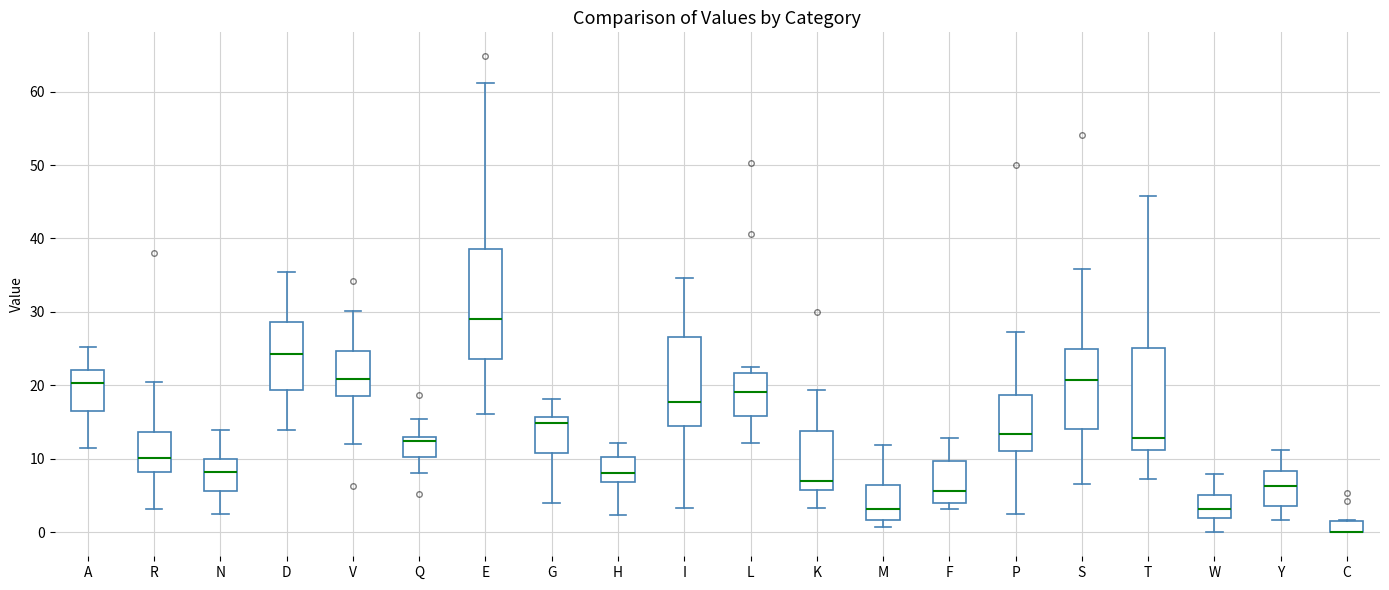

Reading left to right, read every box against the y-axis: the position of its median line, the range the box covers, and the ends of its whiskers. The values are not printed on the chart, so give them approximately, as read against the axis.

A: median 20, box 17 to 22, whiskers 11 to 25
R: median 10, box 8 to 14, whiskers 3 to 20
N: median 8, box 6 to 10, whiskers 2 to 14
D: median 24, box 19 to 29, whiskers 14 to 35
V: median 21, box 19 to 25, whiskers 12 to 30
Q: median 12, box 10 to 13, whiskers 8 to 15
E: median 29, box 24 to 39, whiskers 16 to 61
G: median 15, box 11 to 16, whiskers 4 to 18
H: median 8, box 7 to 10, whiskers 2 to 12
I: median 18, box 15 to 27, whiskers 3 to 35
L: median 19, box 16 to 22, whiskers 12 to 22 (just above the box's upper edge)
K: median 7, box 6 to 14, whiskers 3 to 19
M: median 3, box 2 to 6, whiskers 1 to 12
F: median 6, box 4 to 10, whiskers 3 to 13
P: median 13, box 11 to 19, whiskers 2 to 27
S: median 21, box 14 to 25, whiskers 7 to 36
T: median 13, box 11 to 25, whiskers 7 to 46
W: median 3, box 2 to 5, whiskers 0 to 8
Y: median 6, box 4 to 8, whiskers 2 to 11
C: median 0 (drawn on the box's lower edge), box 0 to 2, whiskers 0 to 2